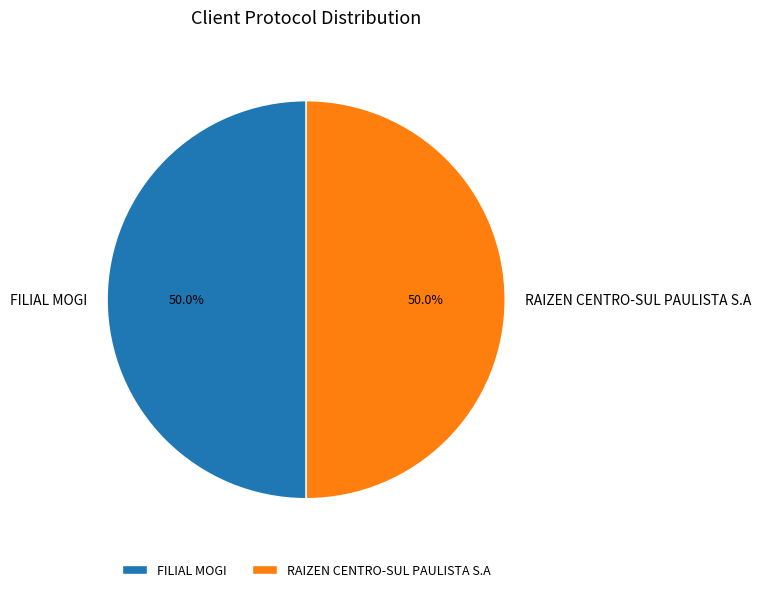

To the nearest percent, what portion does FILIAL MOGI represent?

50%